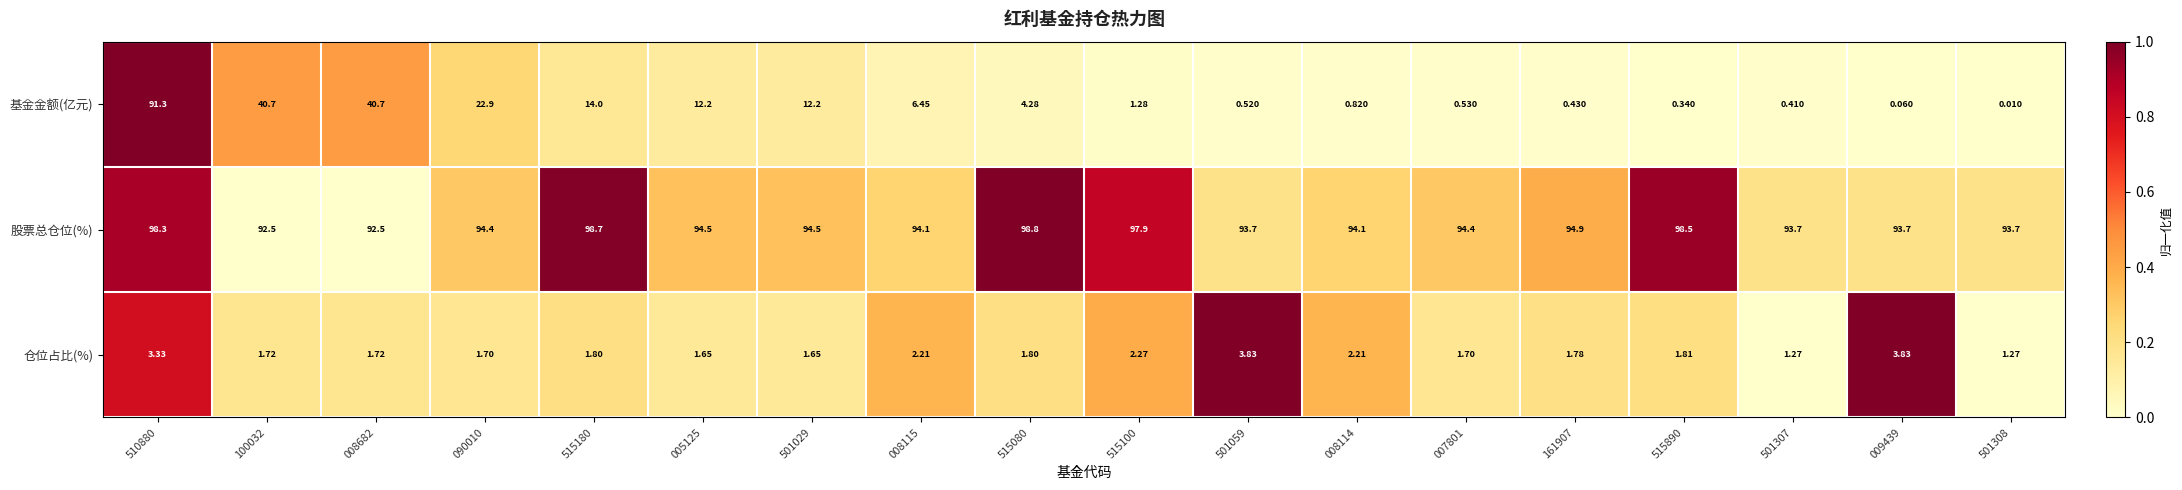

Which series has the largest total across all categories?

股票总仓位(%)